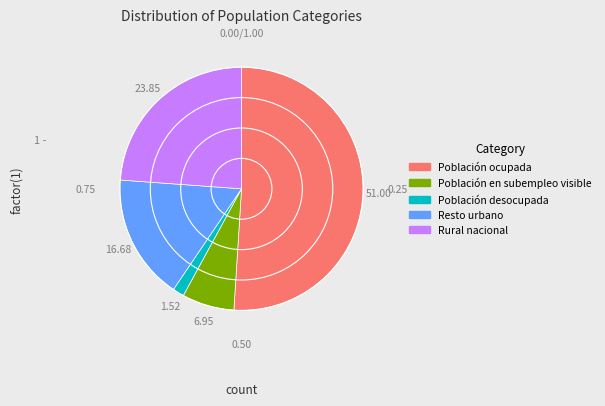

Is there any slice that represents more than half of the pie?

Yes